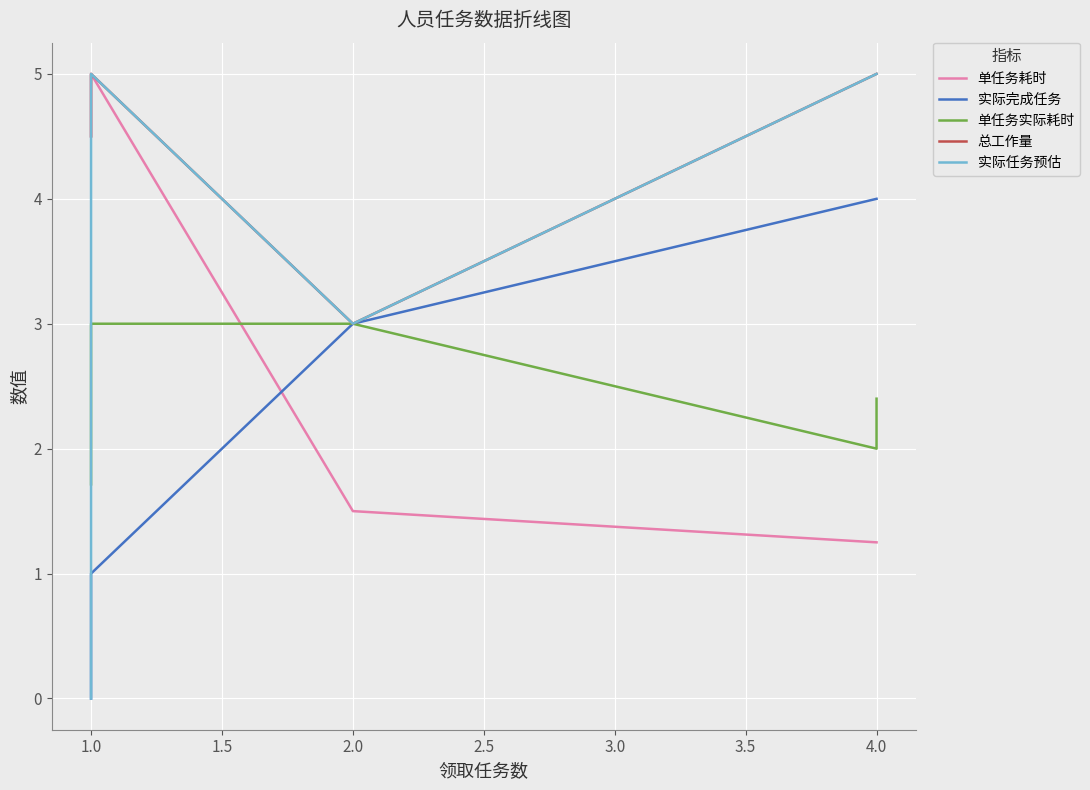

The value of 实际任务预估 at 1.0 is 2.7. True or false?

False